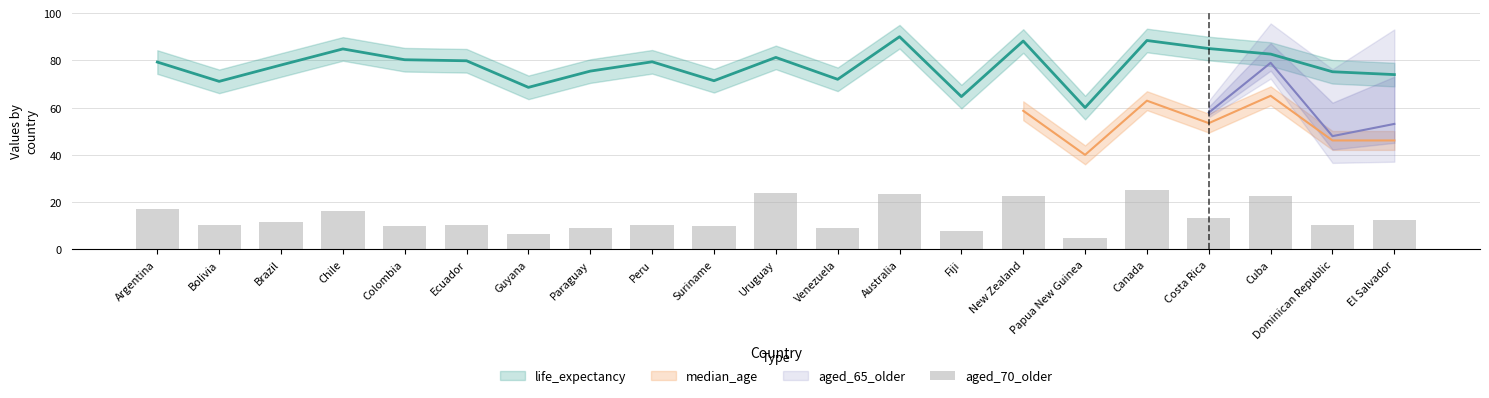

Is it true that the value at Brazil is 19.6?

False